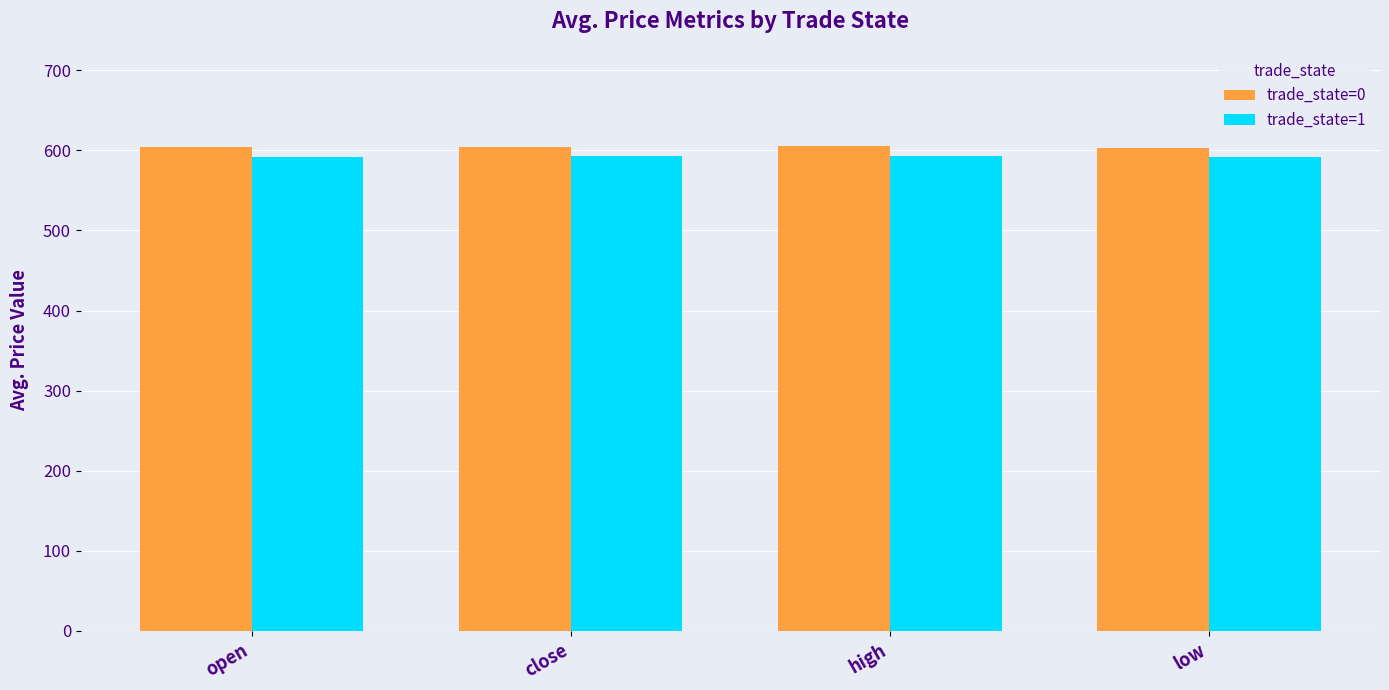

True or false: trade_state=0 has a value of 856.6 at high.

False